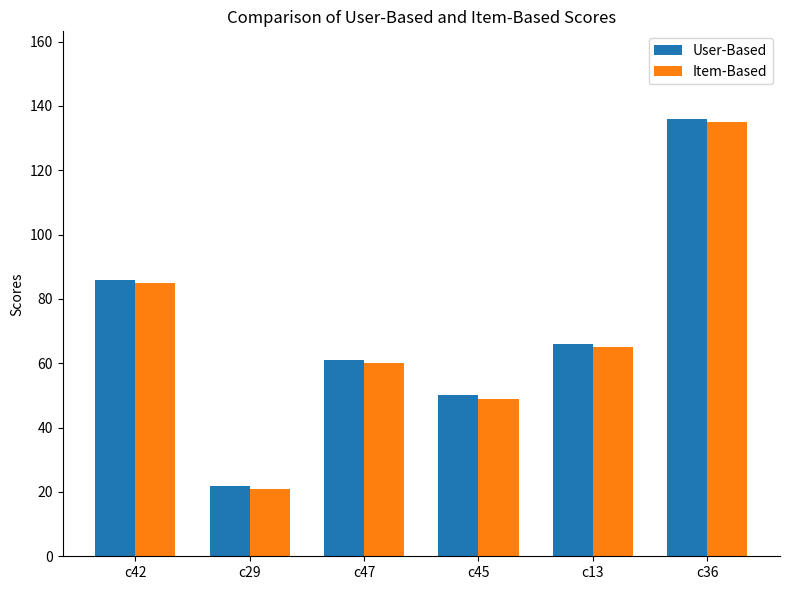

What is the label of the 2nd bar from the right?

c13